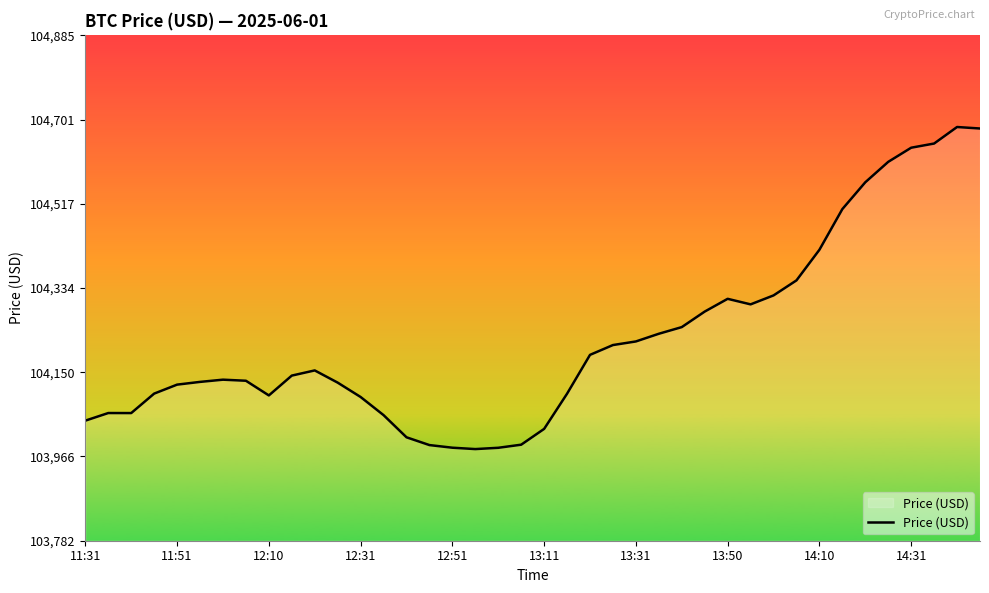

How many categories are shown in the chart?

40